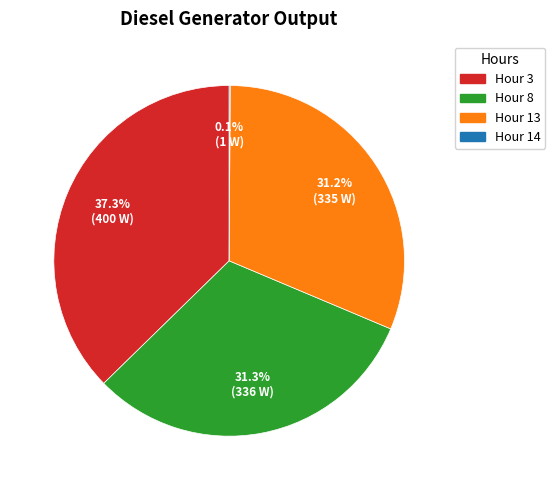

Which category has the biggest portion of the pie?

Hour 3